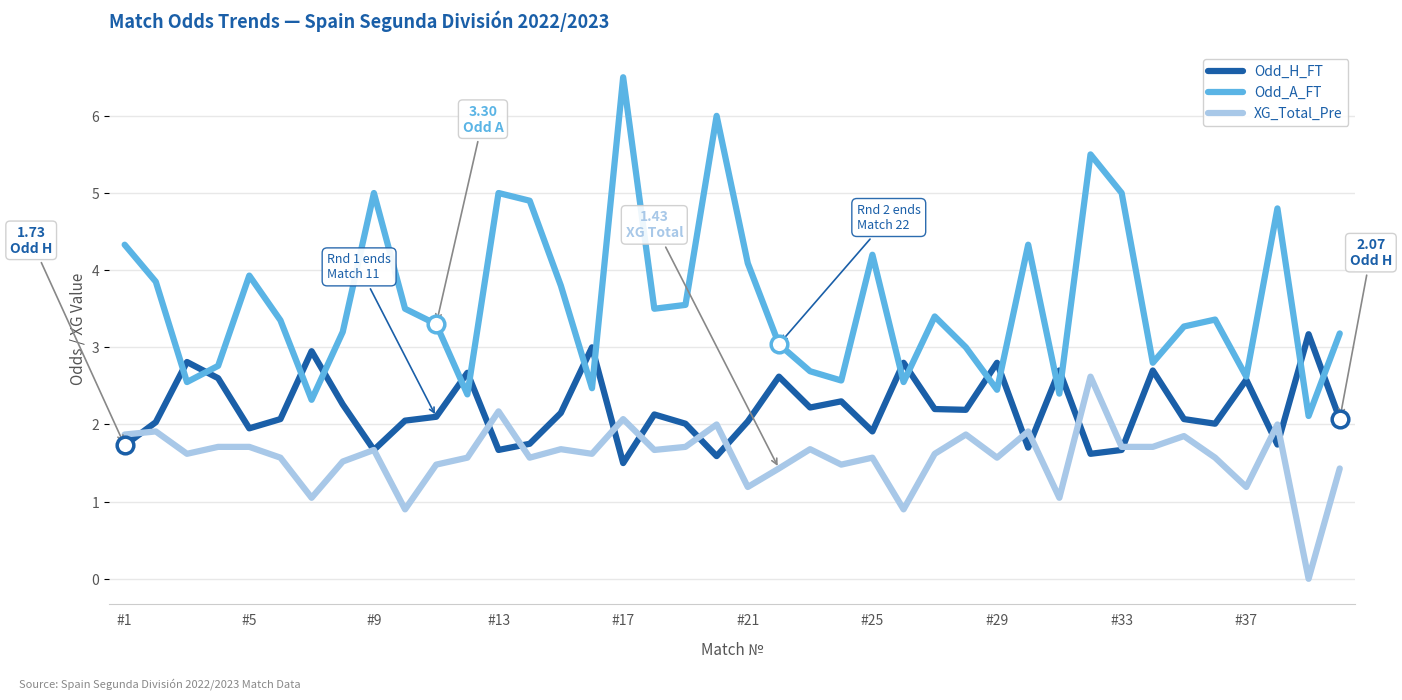

True or false: Odd_A_FT and XG_Total_Pre cross at least once.

False